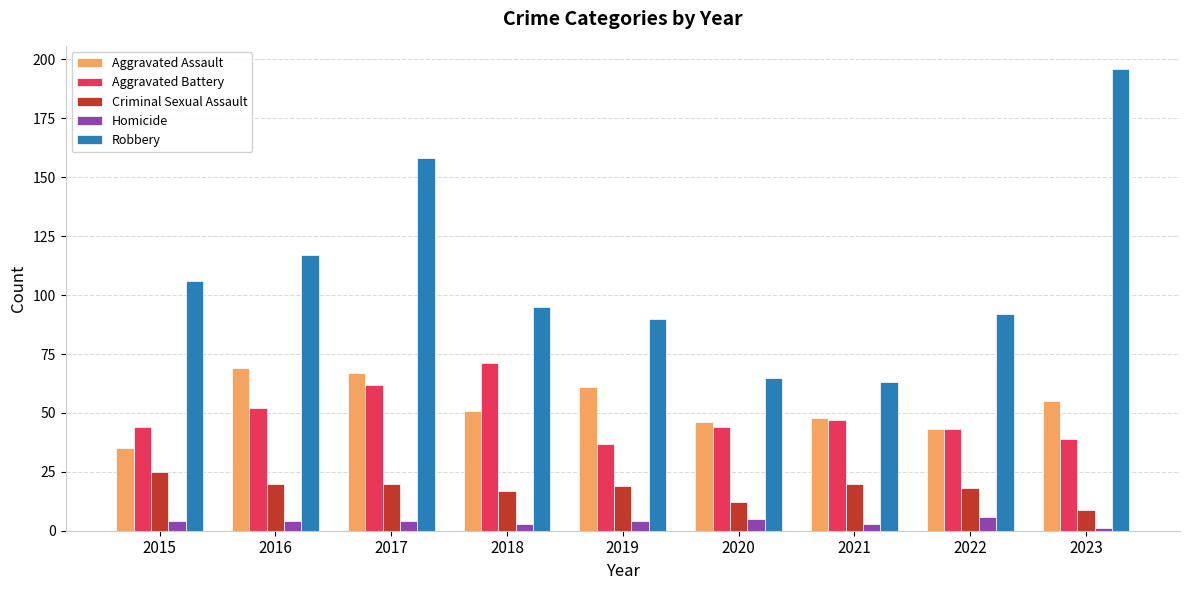

What is the sum of the Homicide values at 2022 and 2023?

7